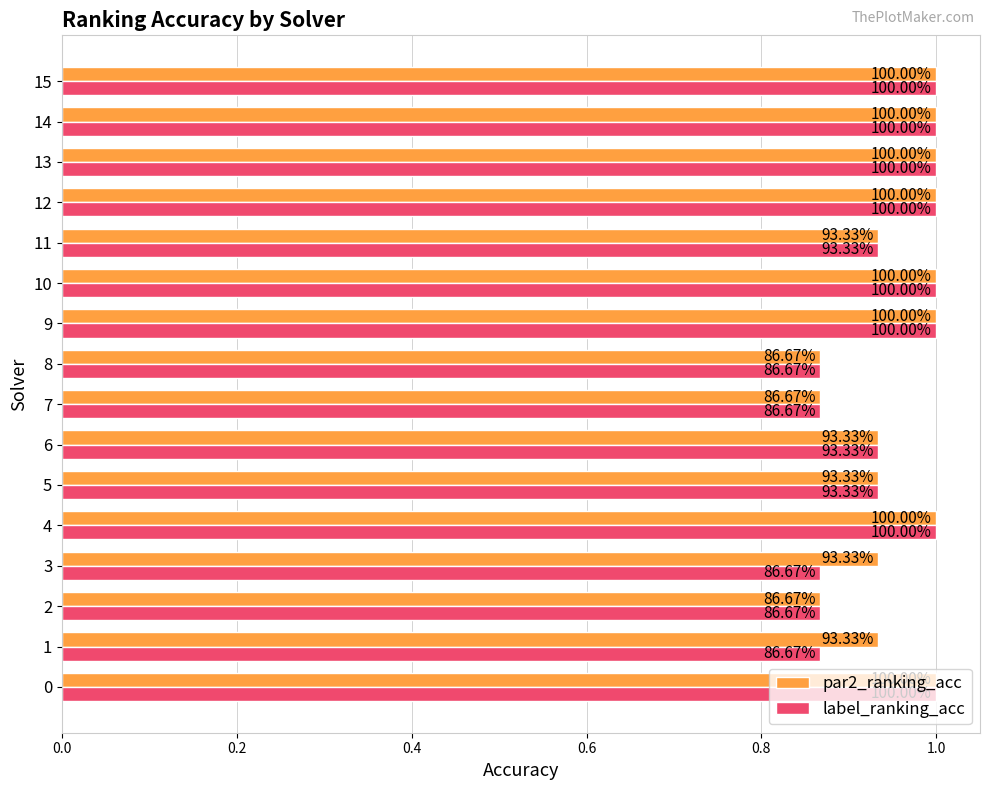

What position from the right is 0.6?

13